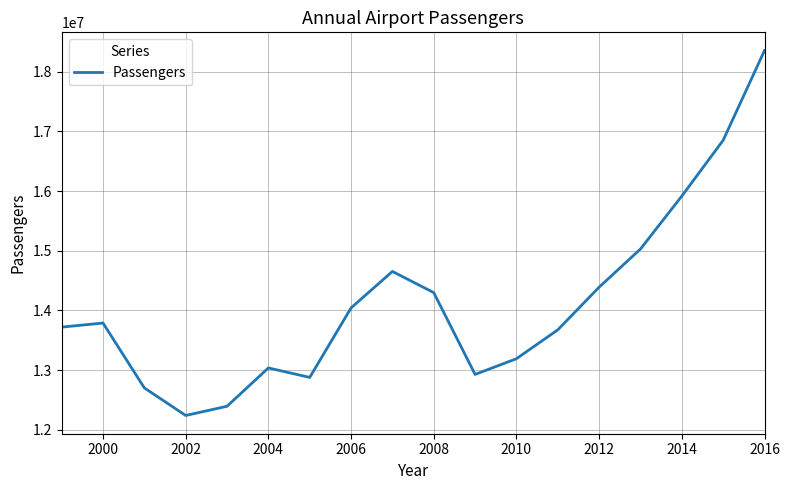

What is the greatest value displayed?

18352767